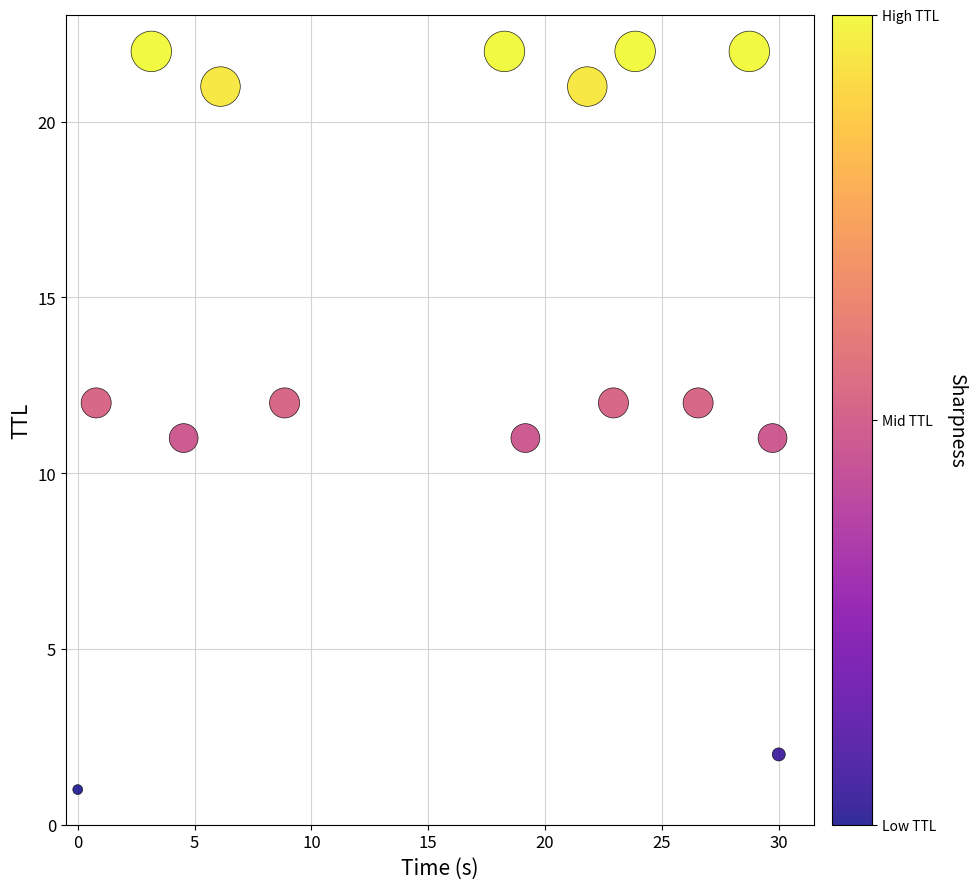

What is the range of Y values (max minus min)?

21